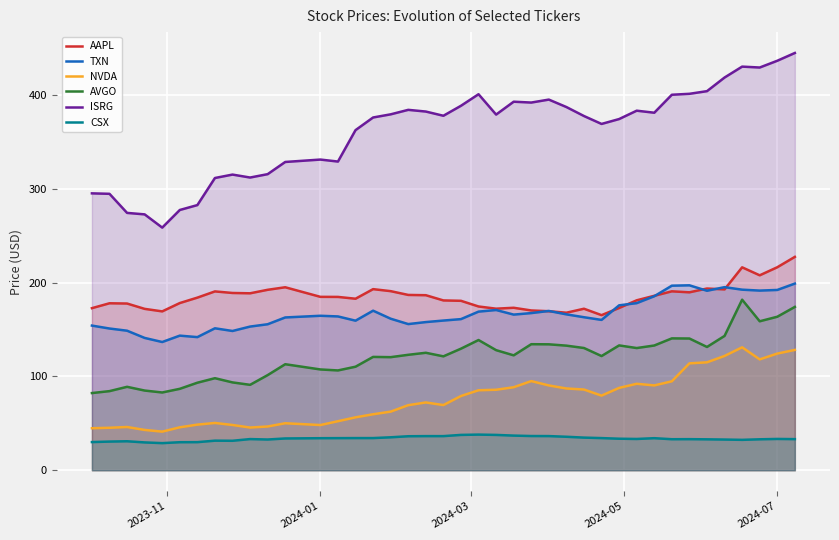

What is the approximate value of NVDA at 2024-01?

48.2